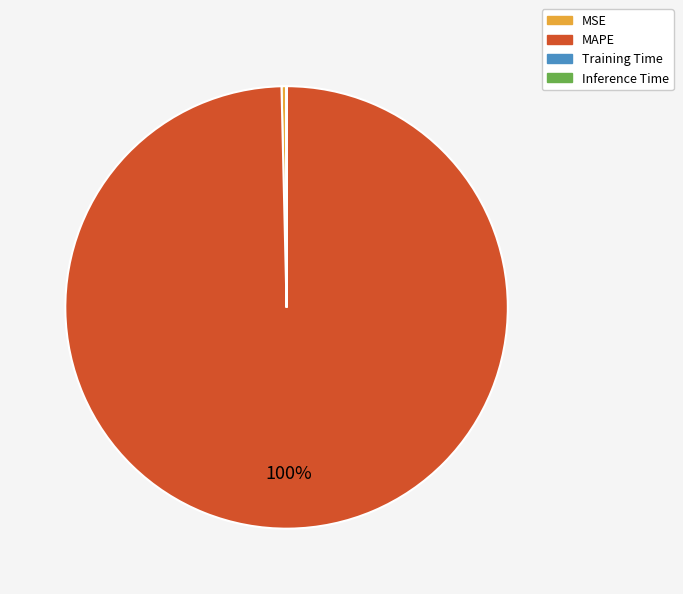

Is there any slice that represents more than half of the pie?

Yes